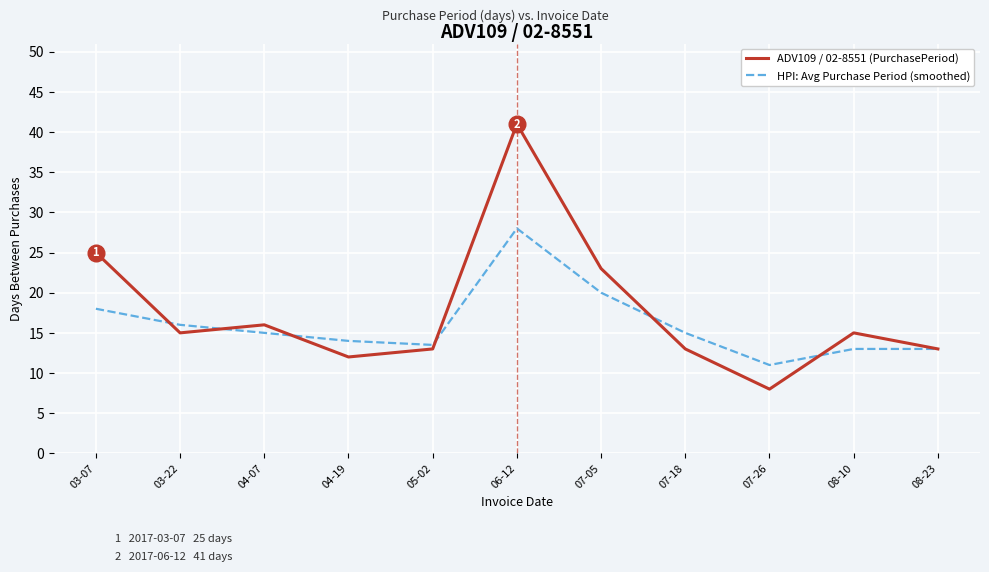

Is it true that HPI: Avg Purchase Period (smoothed) equals 28.0 at 06-12?

True